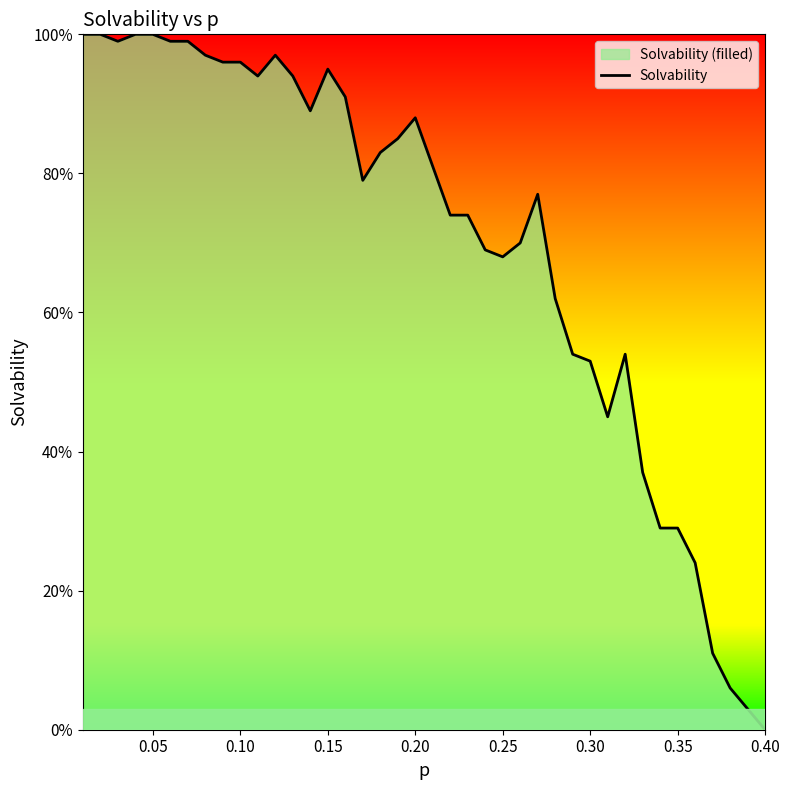

What is the greatest value displayed?

1.0